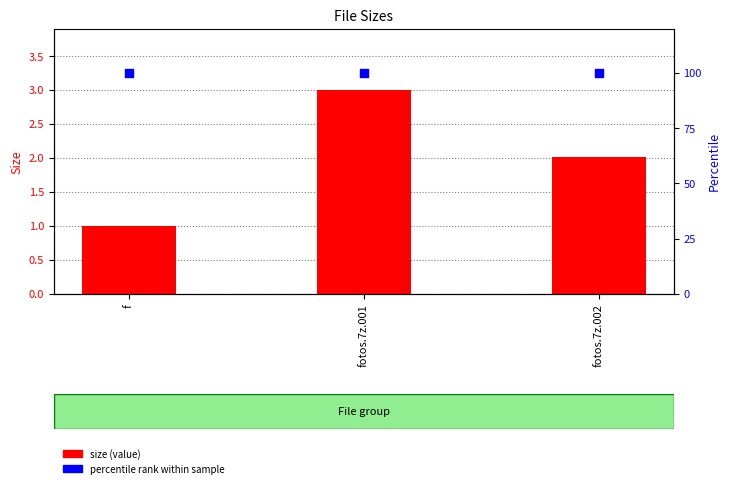

Which series has the largest total across all categories?

percentile rank within sample